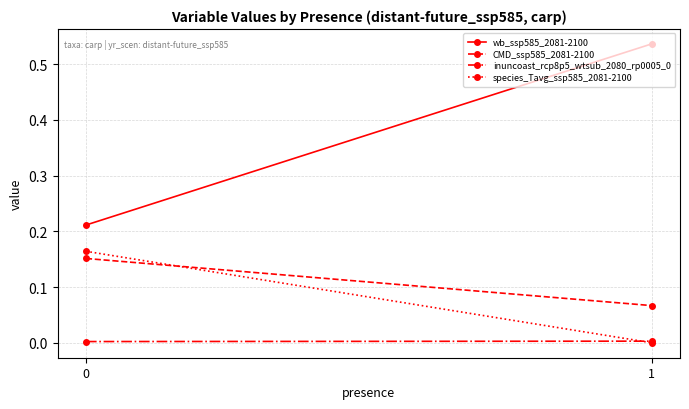

Which series has the largest total across all categories?

wb_ssp585_2081-2100